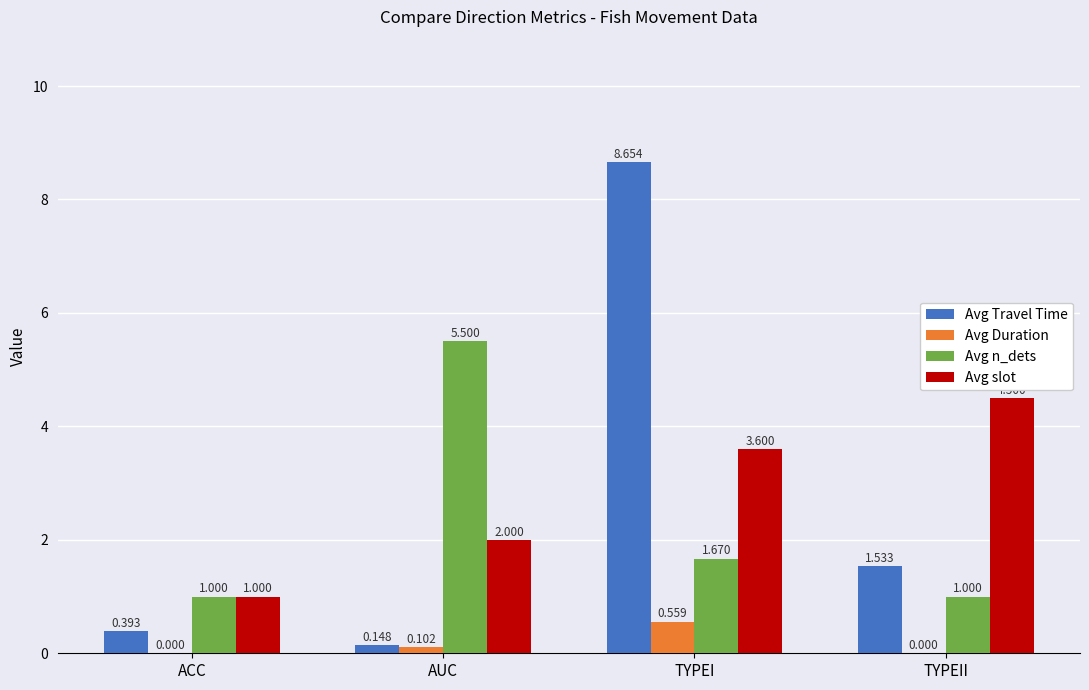

Which category has the highest value in the Avg Travel Time series?

TYPEI